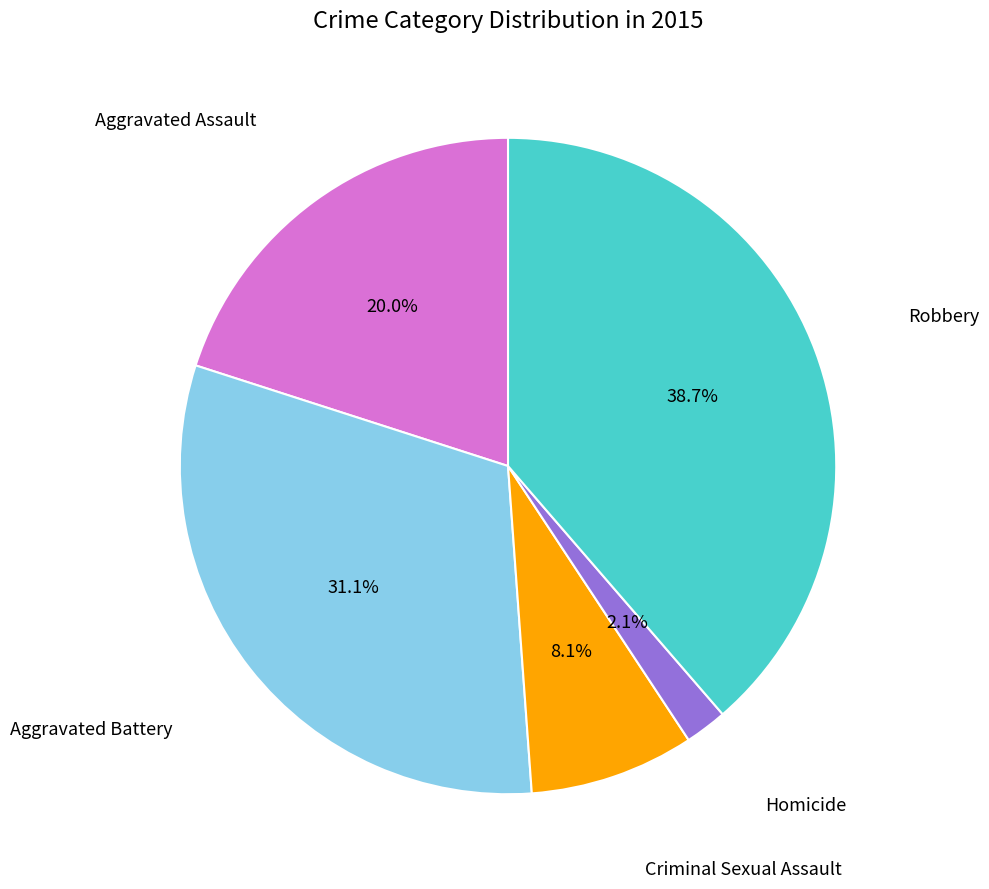

Is there a majority slice in this chart?

No